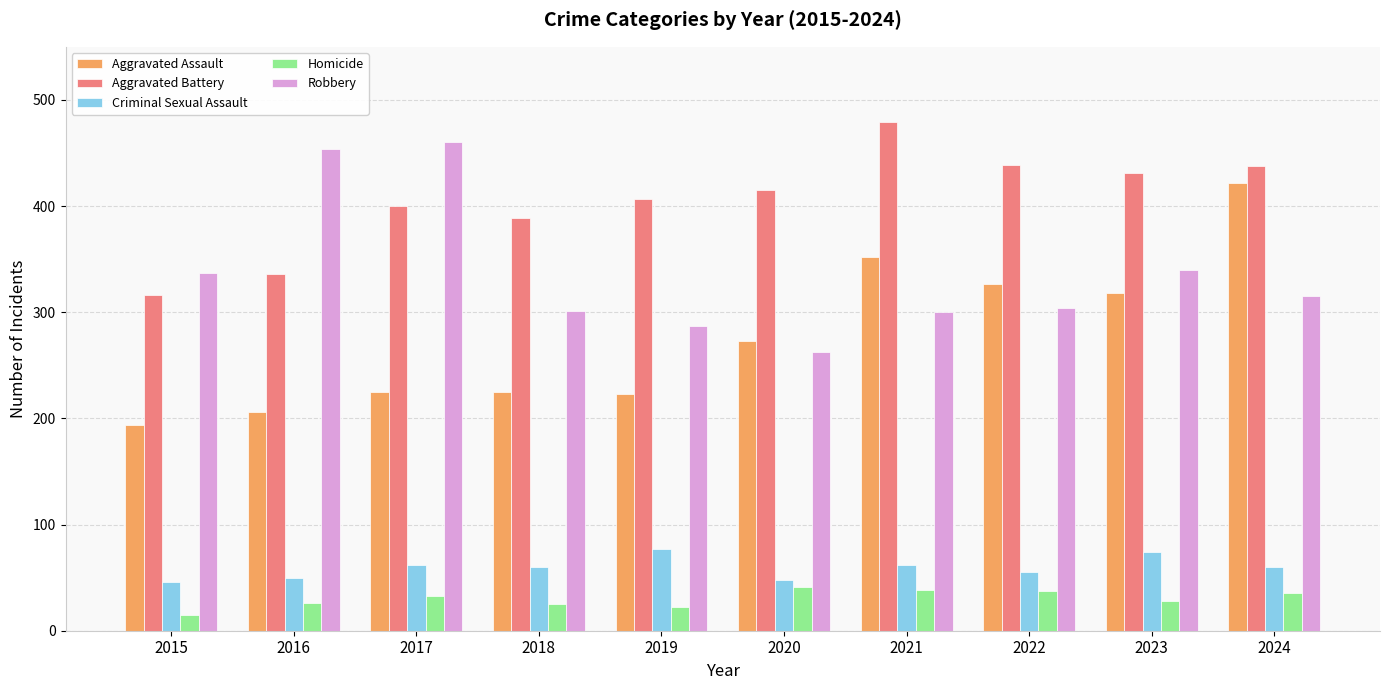

True or false: Robbery has a value of 337 at 2015.

True